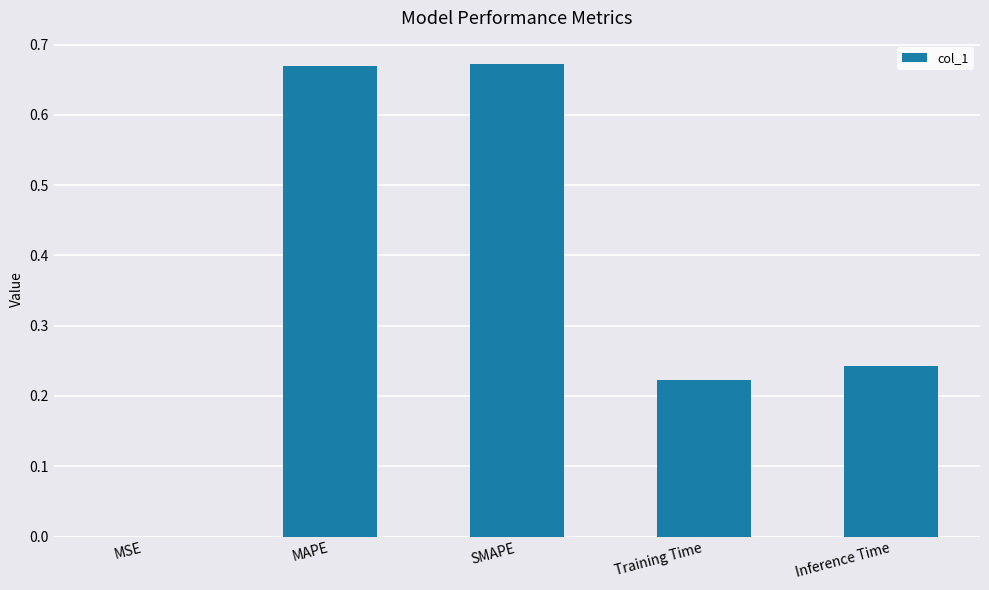

What is the sum of the values at Inference Time and MAPE?

0.9